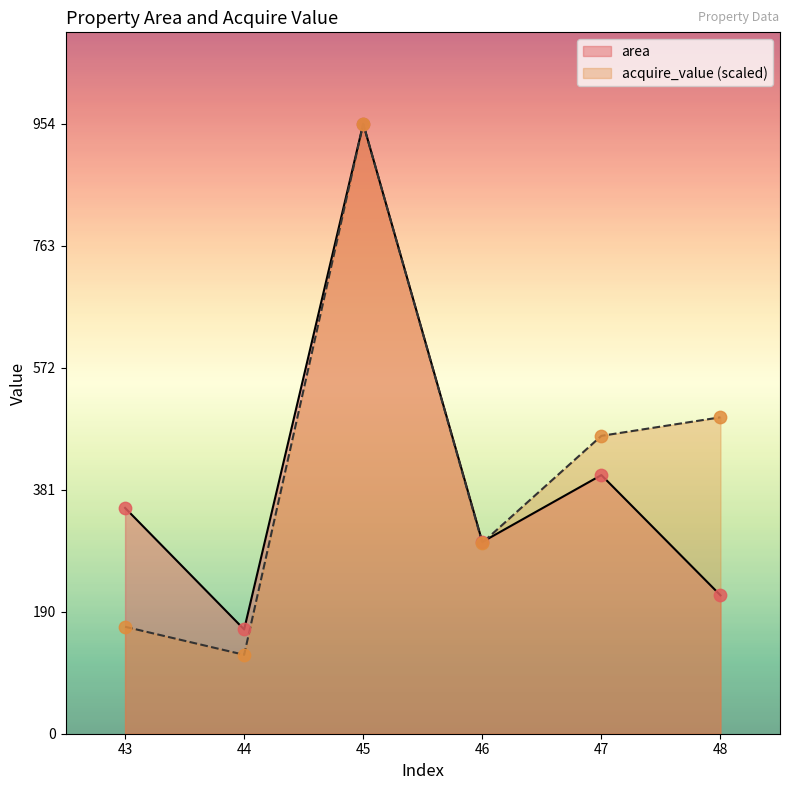

At which category is the sum across all series the highest?

45